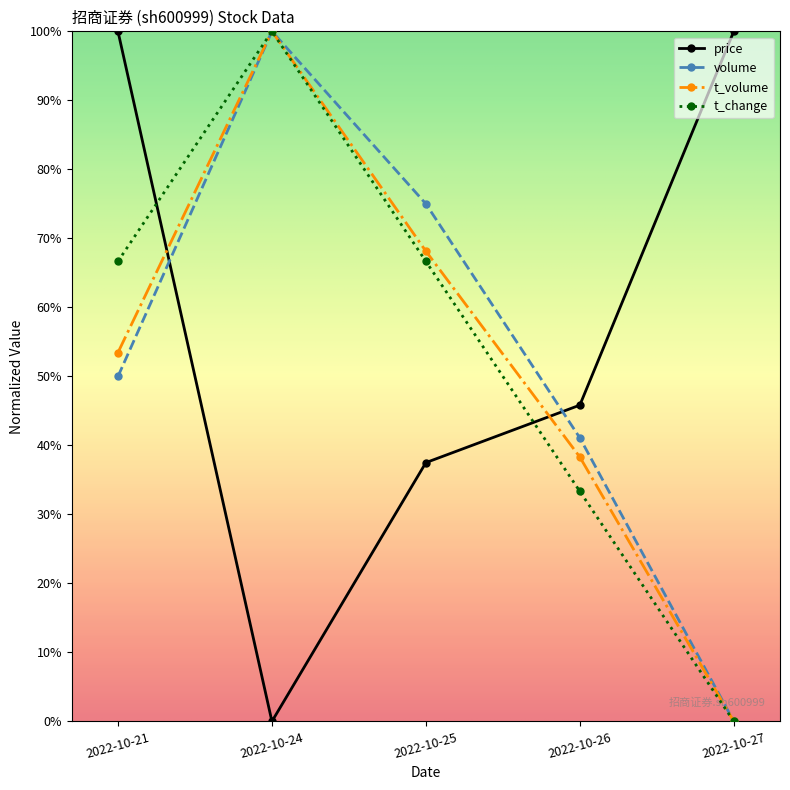

What are all the series names shown in the legend?

price, volume, t_volume, t_change